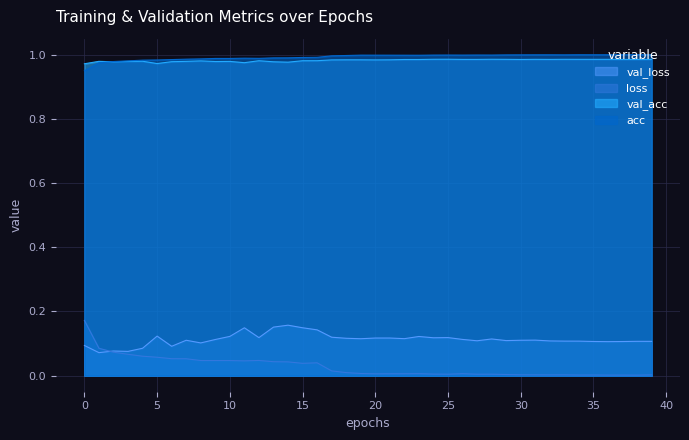

Which series has the widest spread of values?

loss